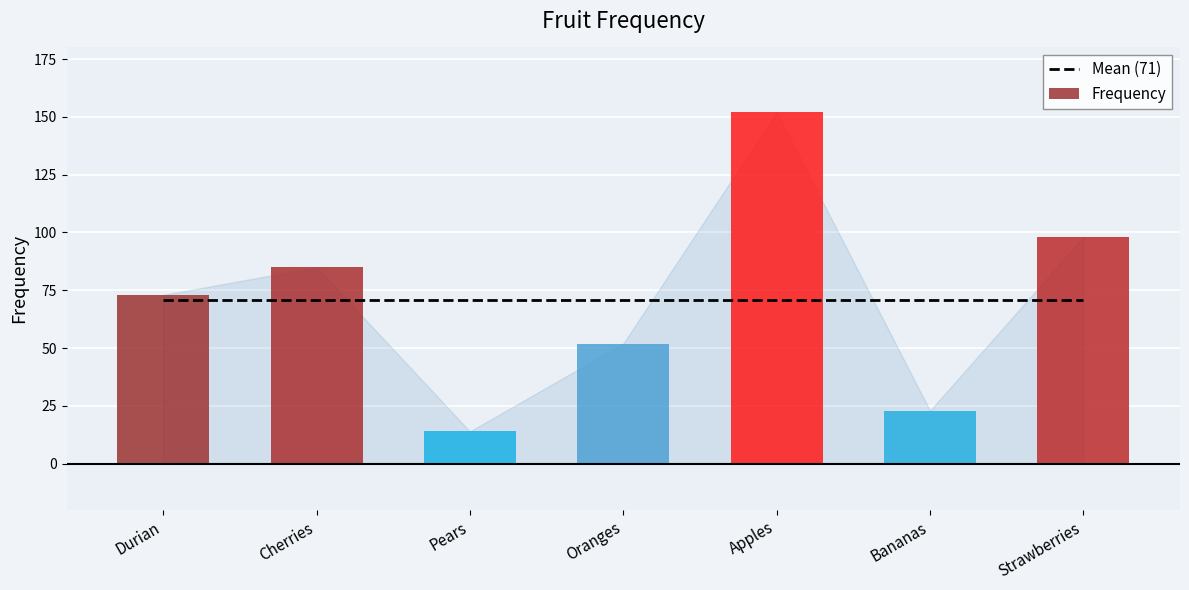

What is the value of the Mean (71) bar at the 1st from the left?

71